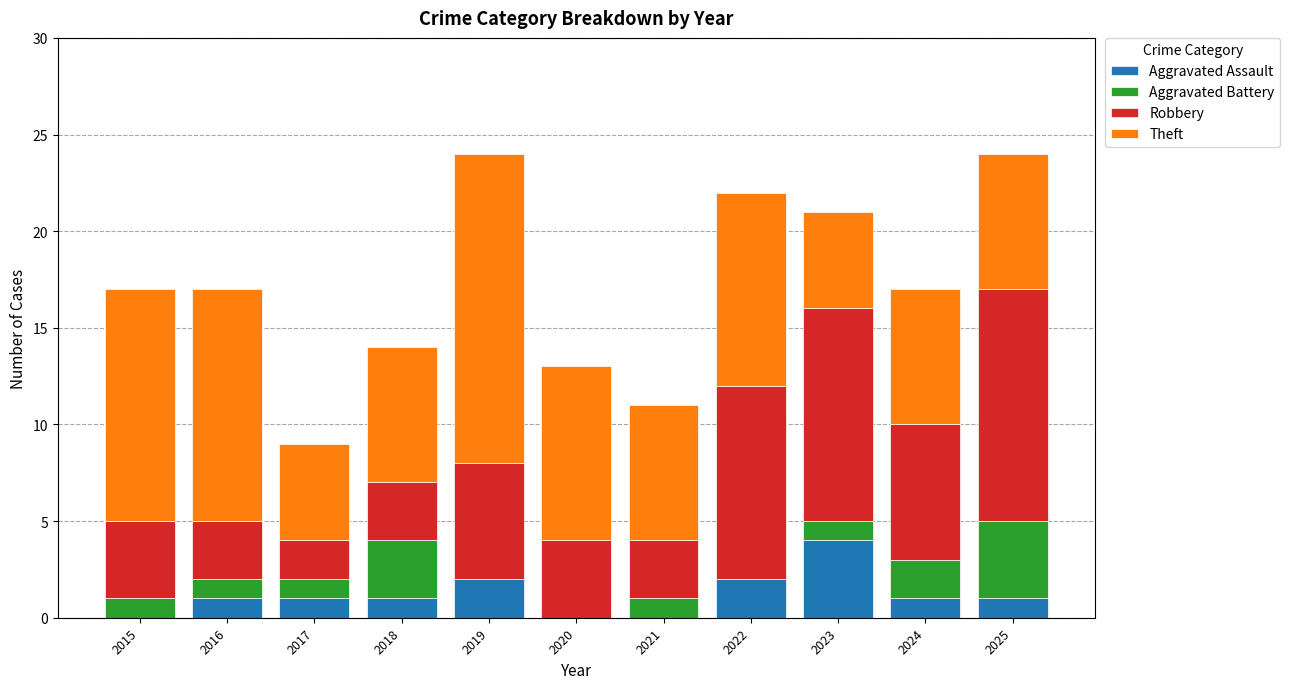

The value of Aggravated Assault at 2016 is 1. True or false?

True